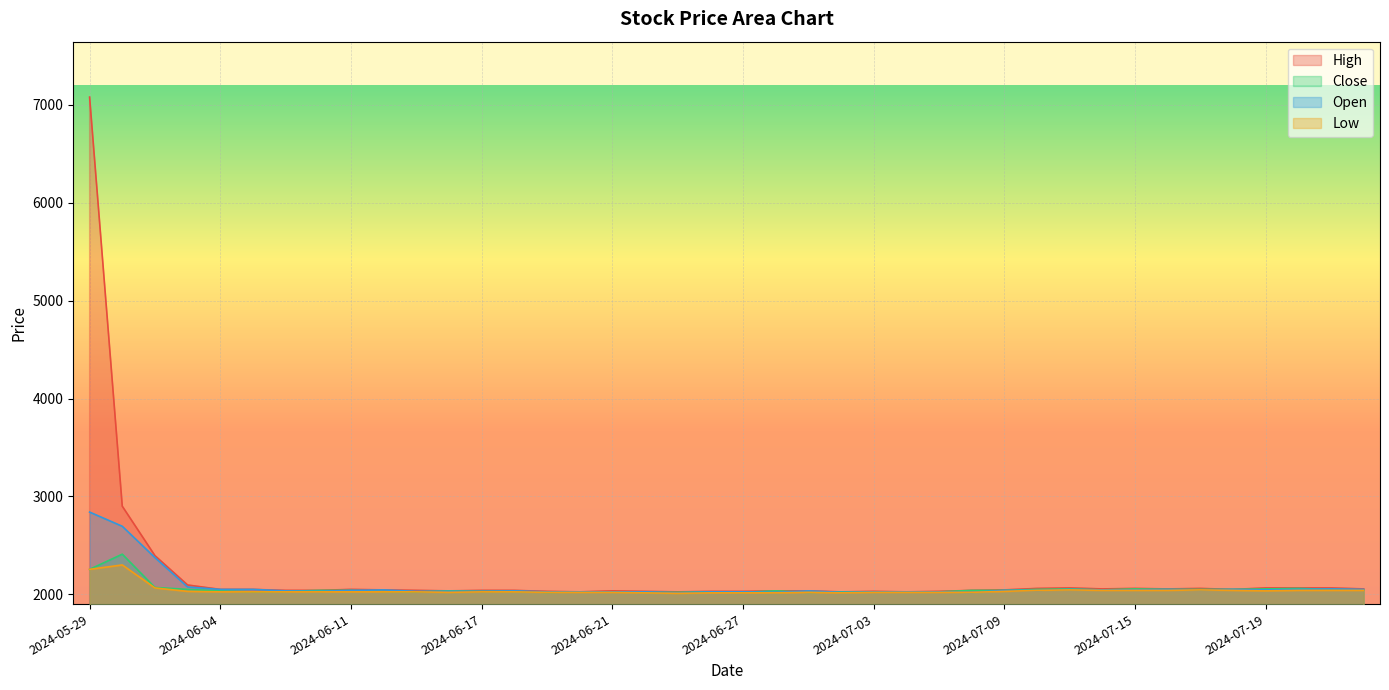

How many data points in High are less than 2045?

20